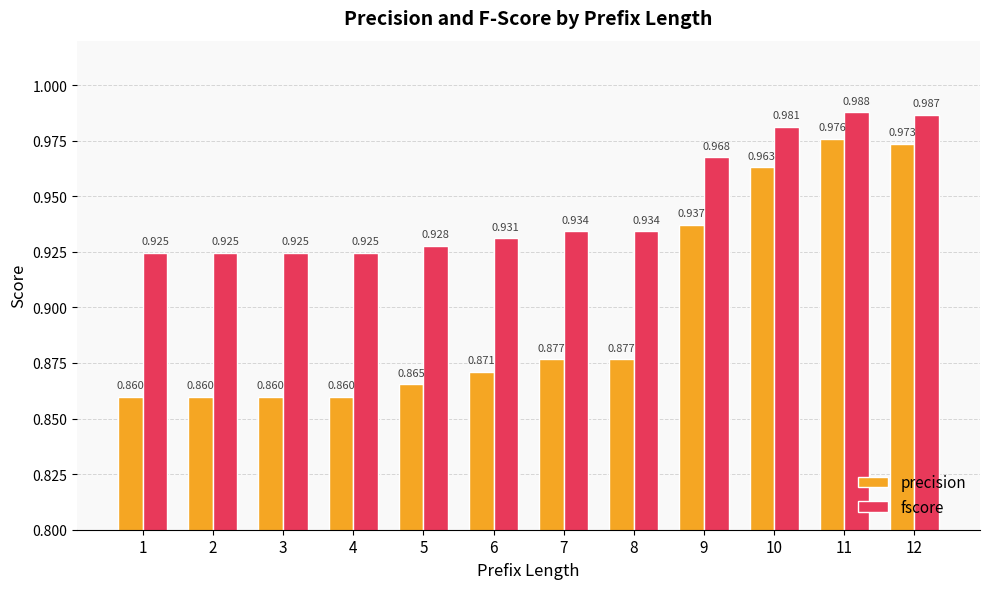

At 5, list the series in order from largest to smallest.

fscore, precision